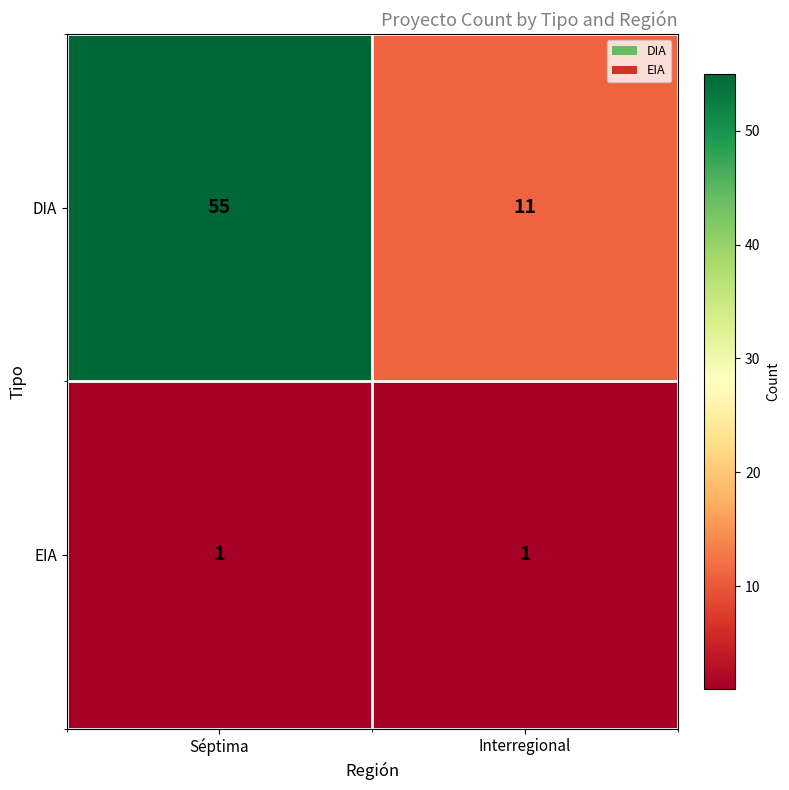

Which series has the largest total across all categories?

DIA